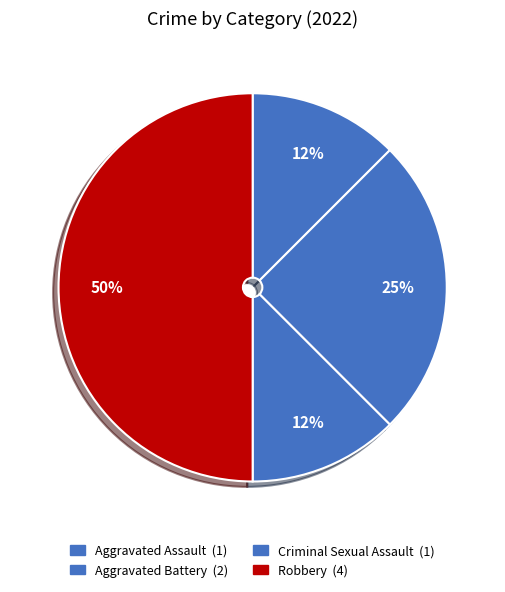

Is there any slice that represents more than half of the pie?

No